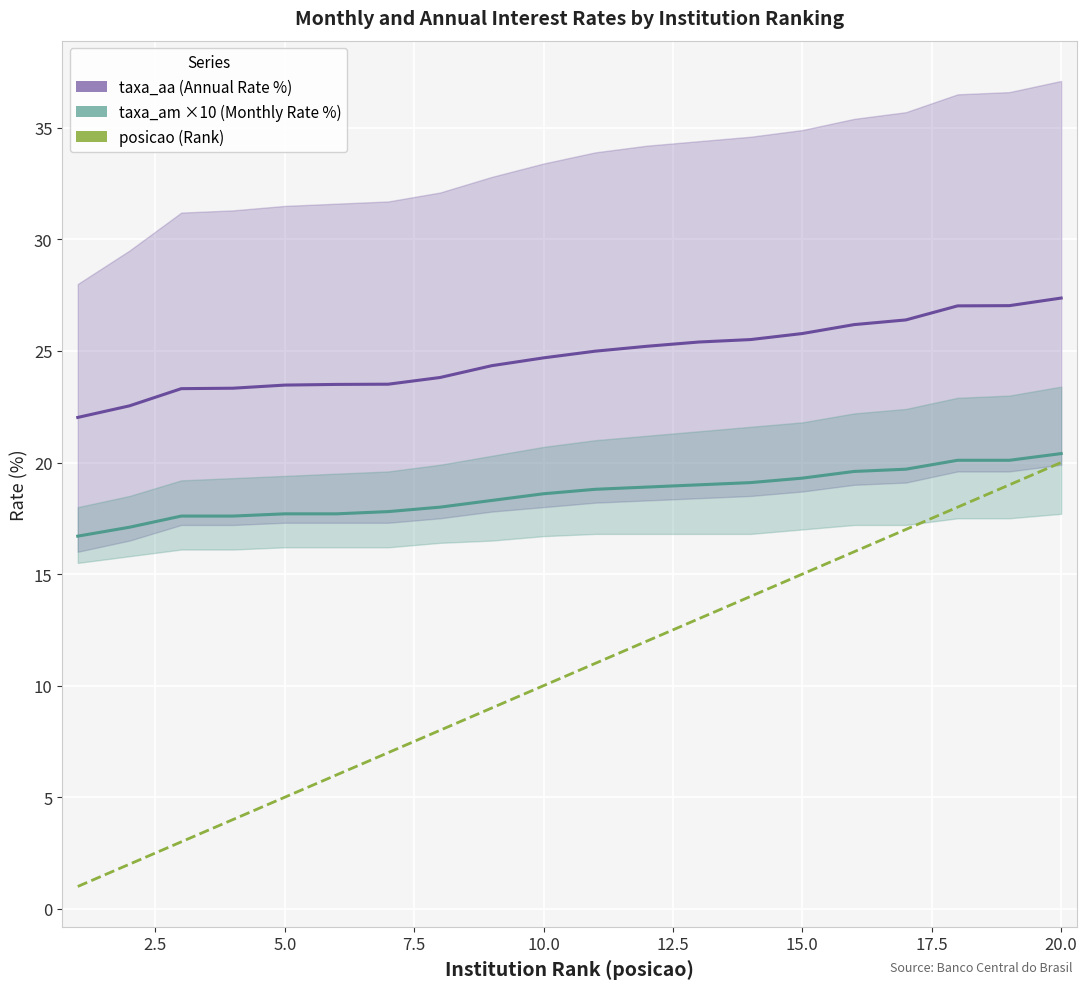

Is the value of taxa_aa at 11 greater than the value of taxa_am (×10) at 18?

Yes